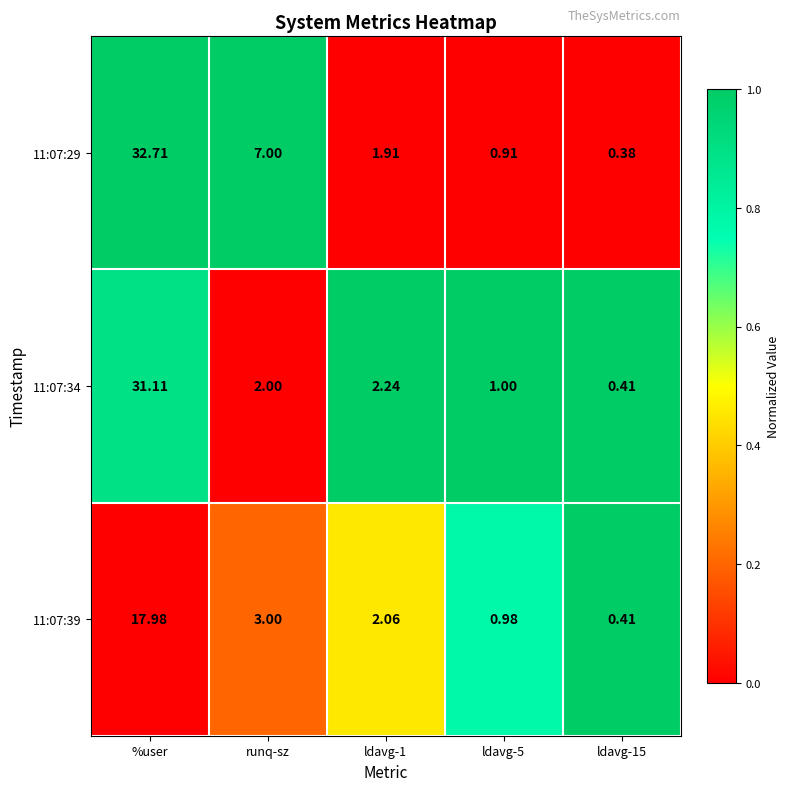

What is the total value across all series at %user?

81.8